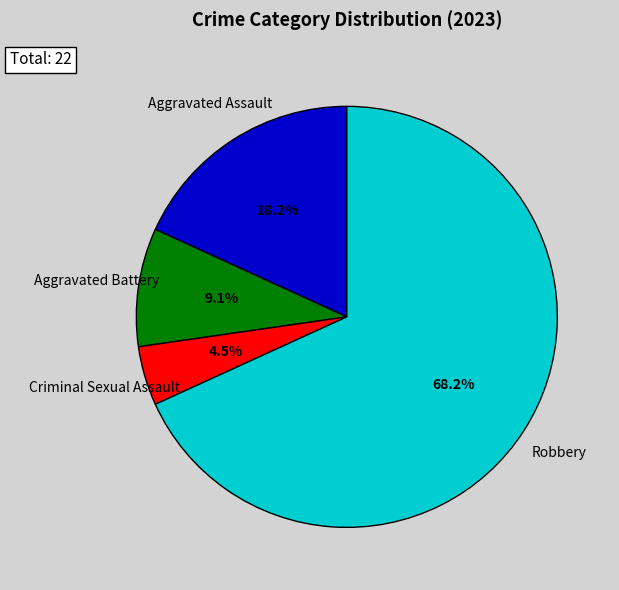

To the nearest percent, what is the average slice percentage?

25%